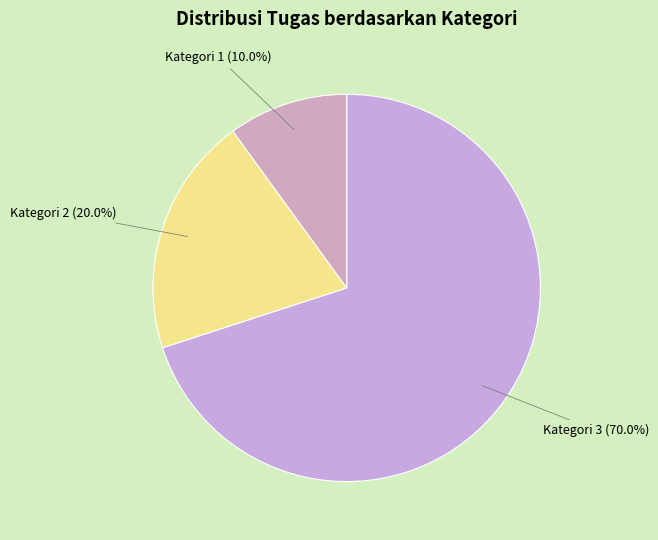

What is the largest slice in the pie chart?

Kategori 3